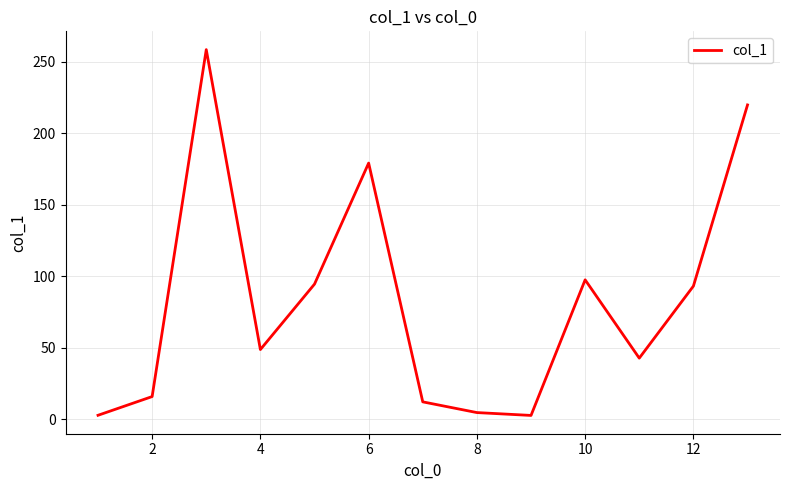

What is the greatest value displayed?

258.5